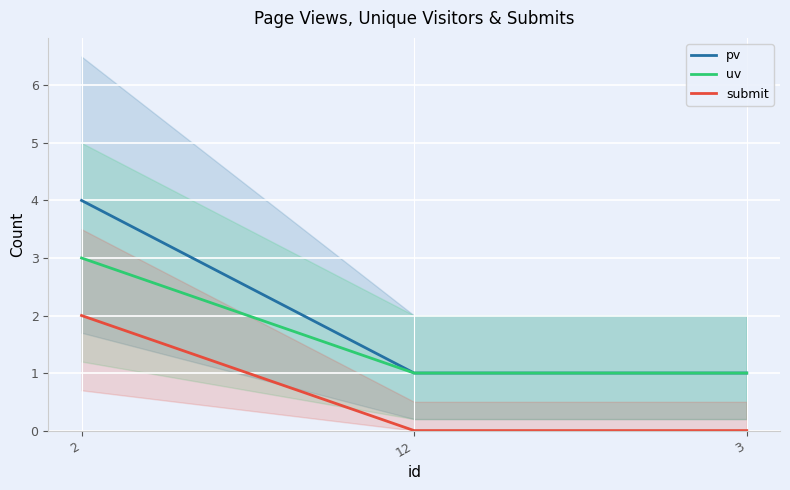

The uv series shows 0 at 12. True or false?

False